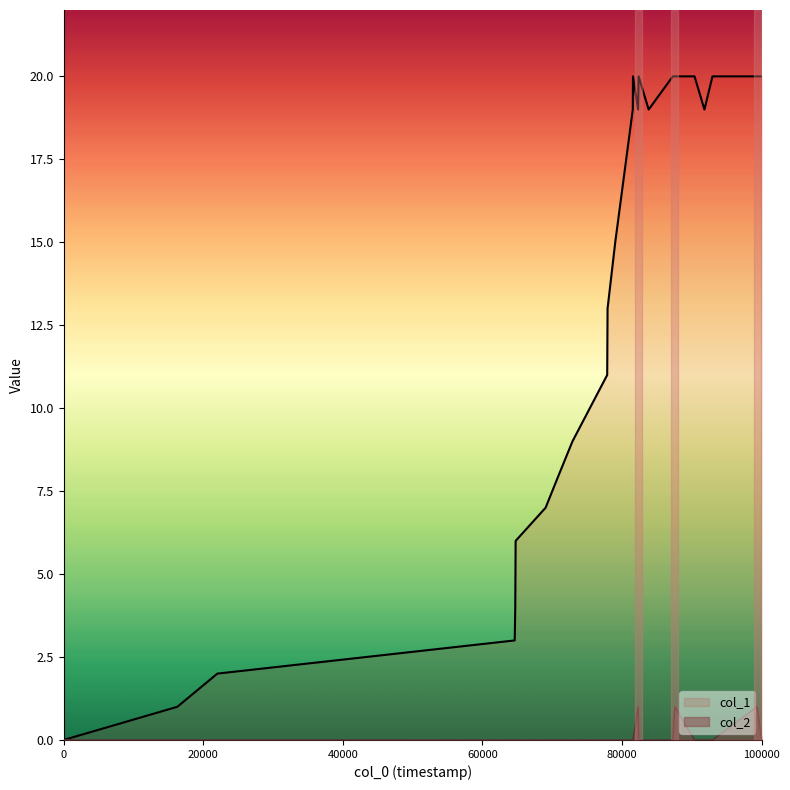

What is the difference between the highest and lowest values at 1566422681?

19